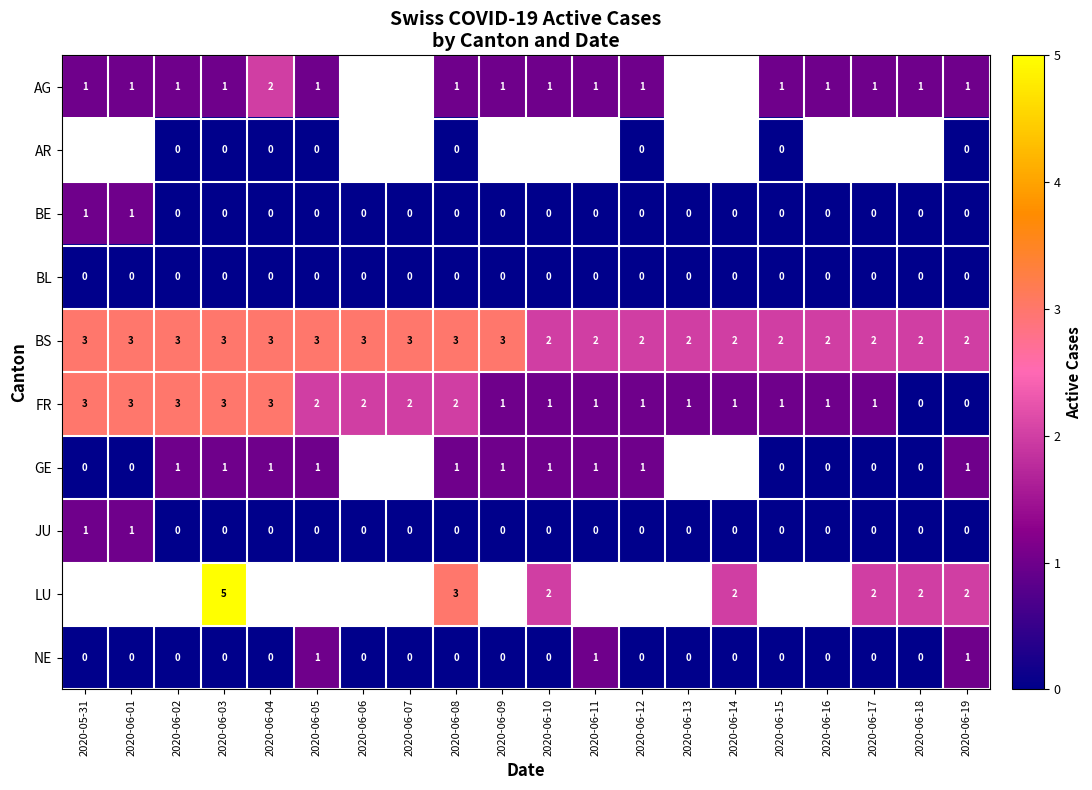

What is the difference between the highest and lowest values at 2020-06-08?

3